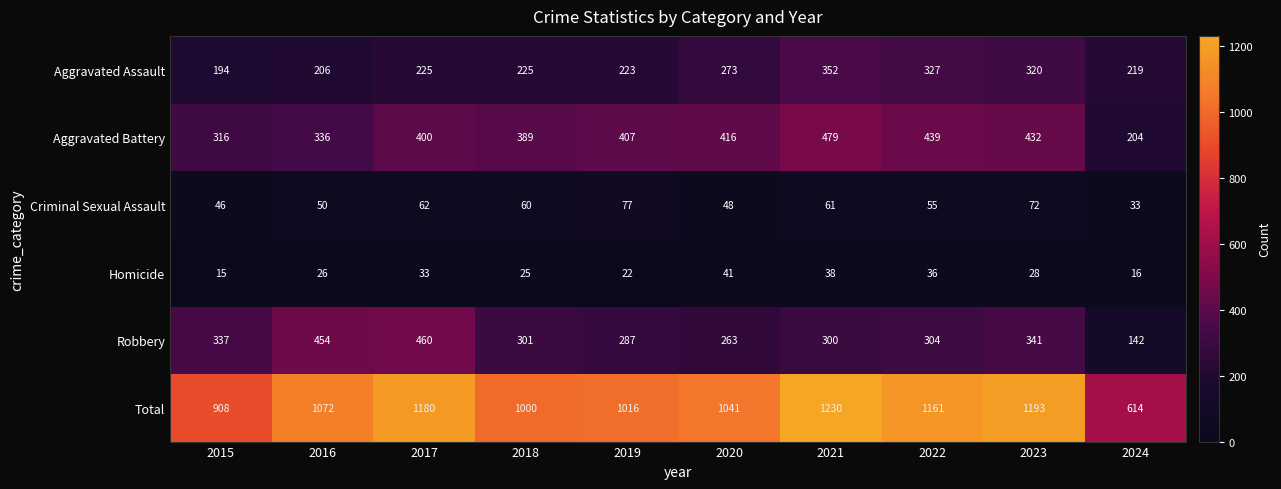

Which category has the highest value across all series?

2021